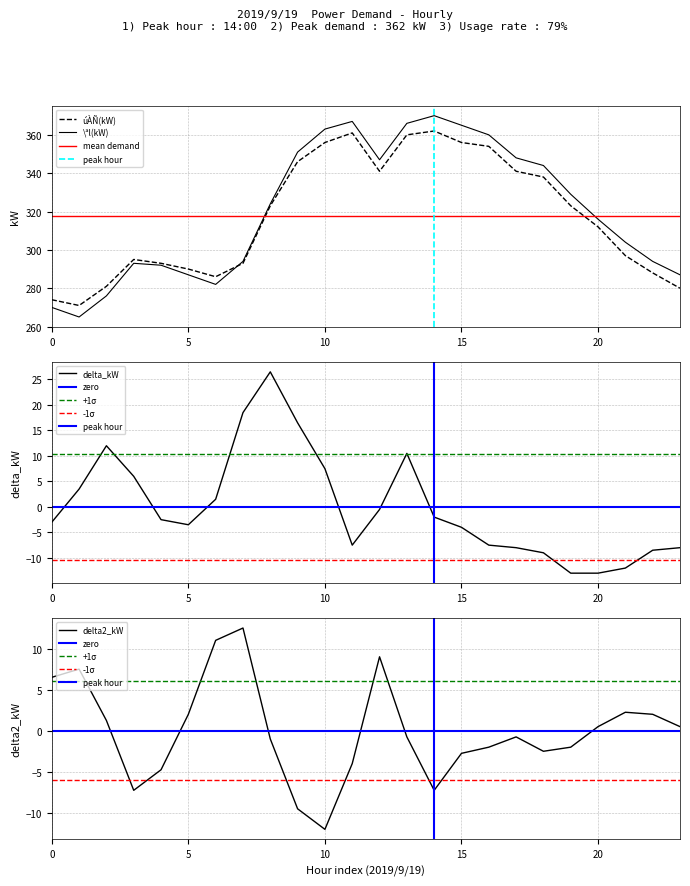

What is the greatest value displayed?

370